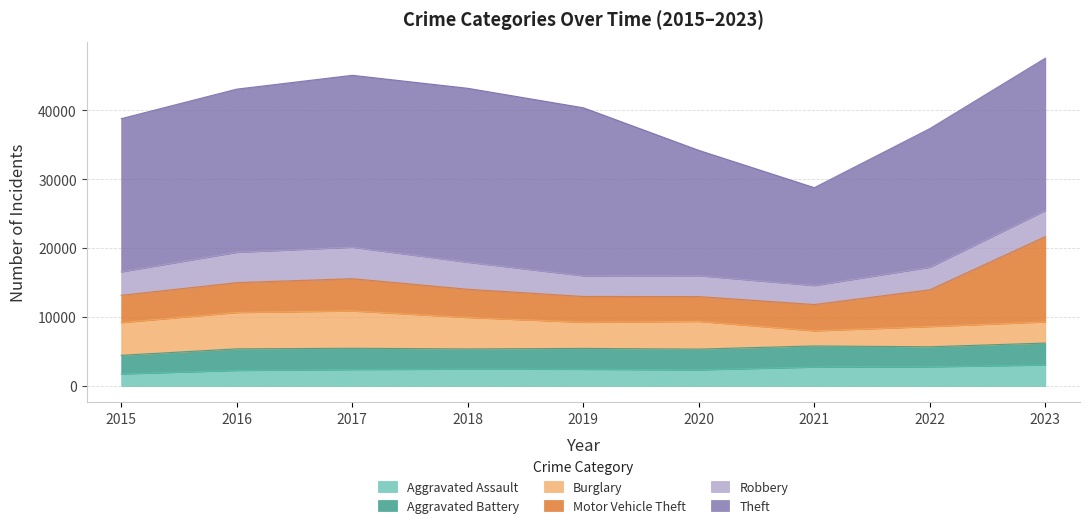

What is the smallest value displayed?

1764